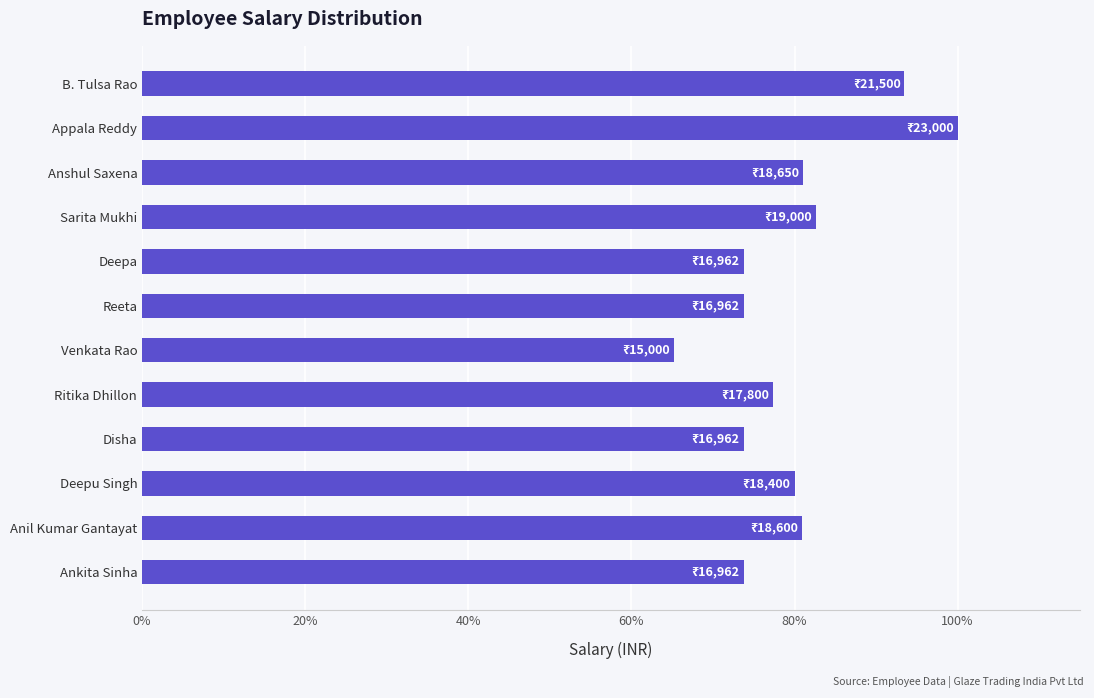

What is the difference between the second highest and second lowest values?

19.7